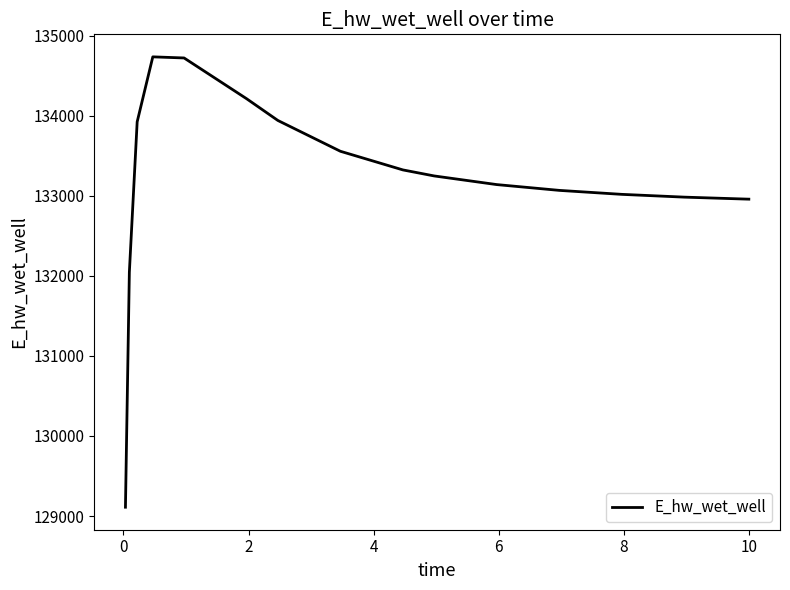

What is the smallest value displayed?

129110.0